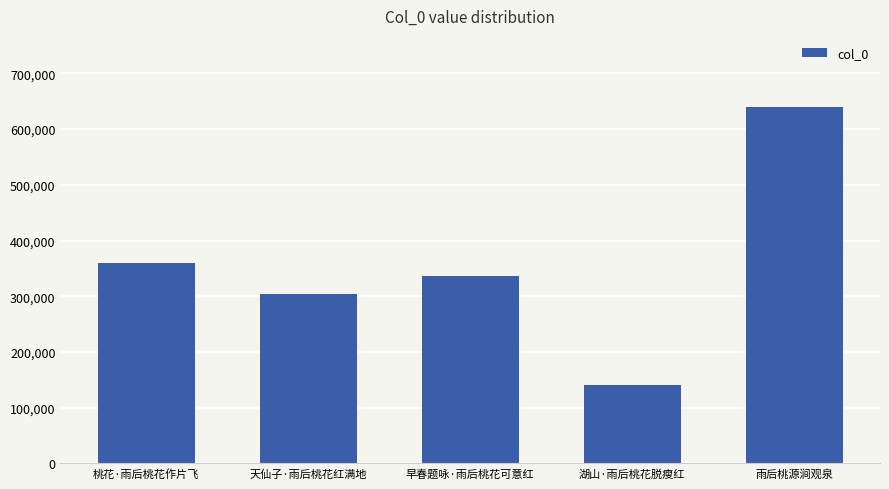

What is the approximate value at 湖山·雨后桃花脱瘦红, to the nearest 10?

141530